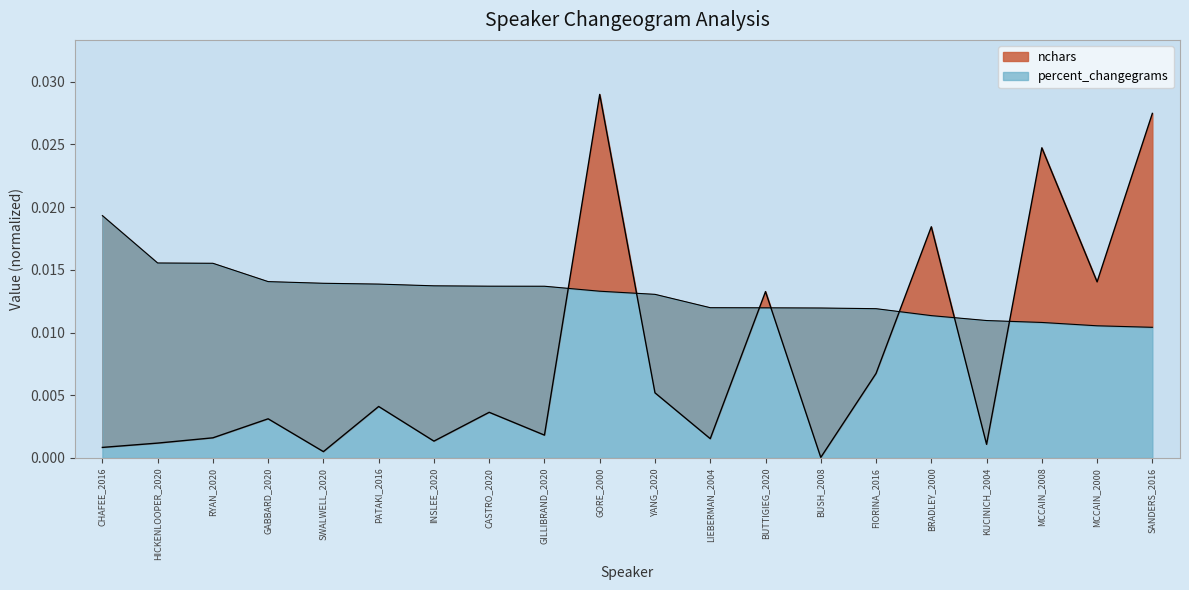

Where do percent_changegrams and nchars first cross each other?

GILLIBRAND_2020 and GORE_2000